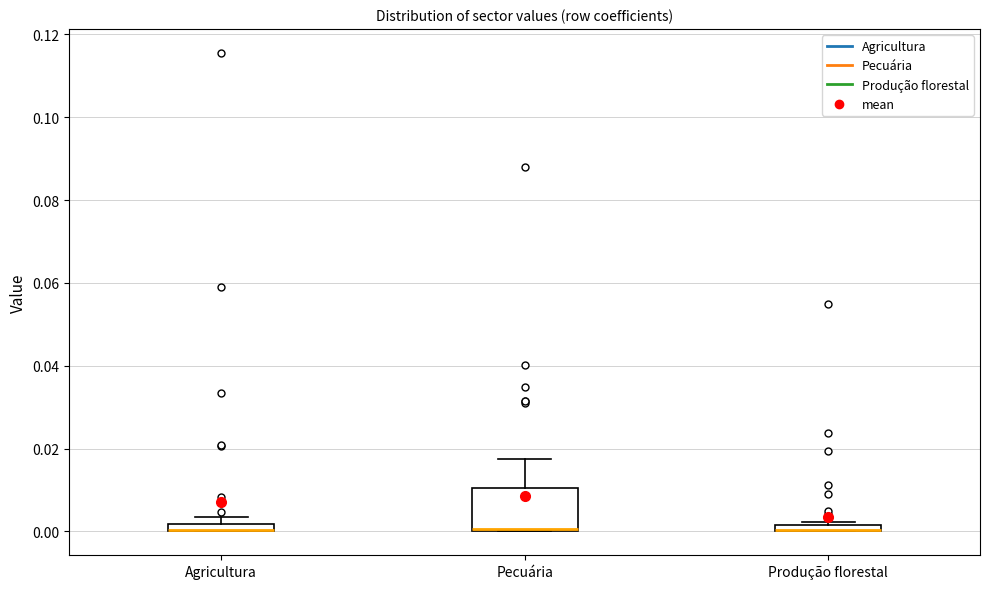

Comparing the boxes themselves (not the whiskers), which one is the tallest?

Pecuária